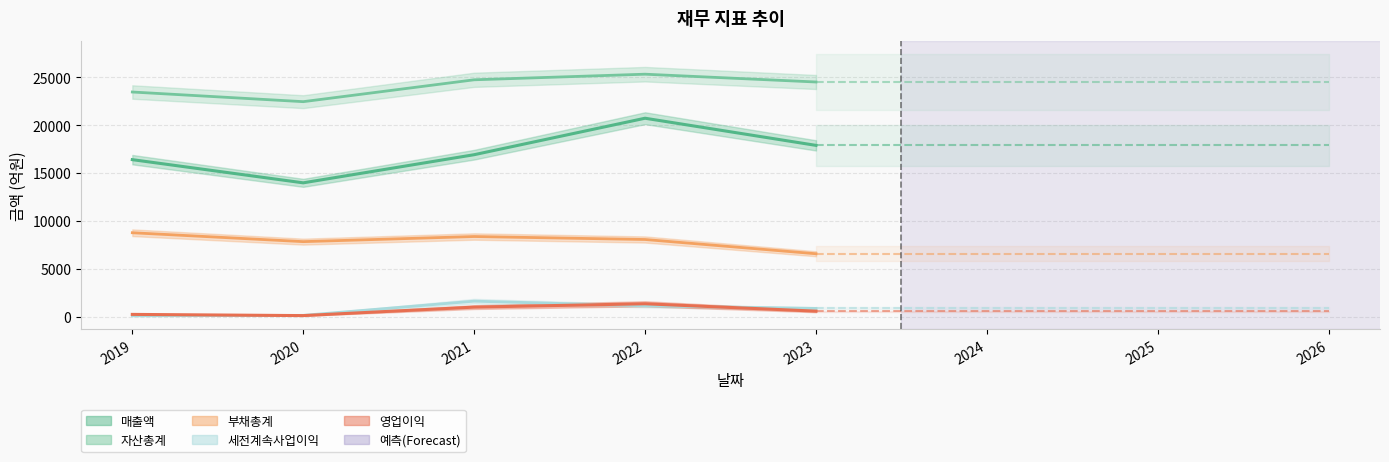

At which category is the sum across all series the highest?

2022